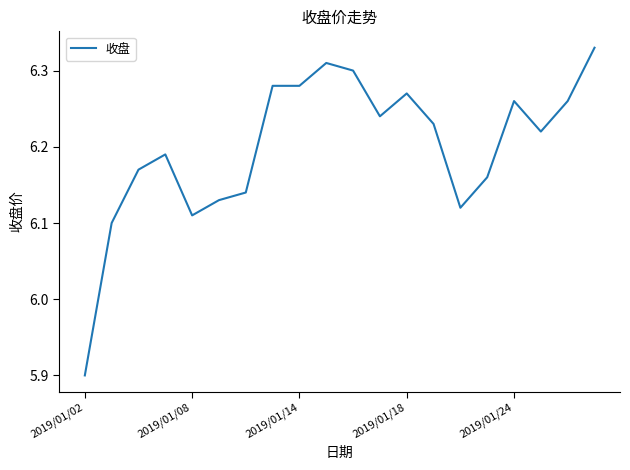

What is the minimum value shown in the chart?

5.9